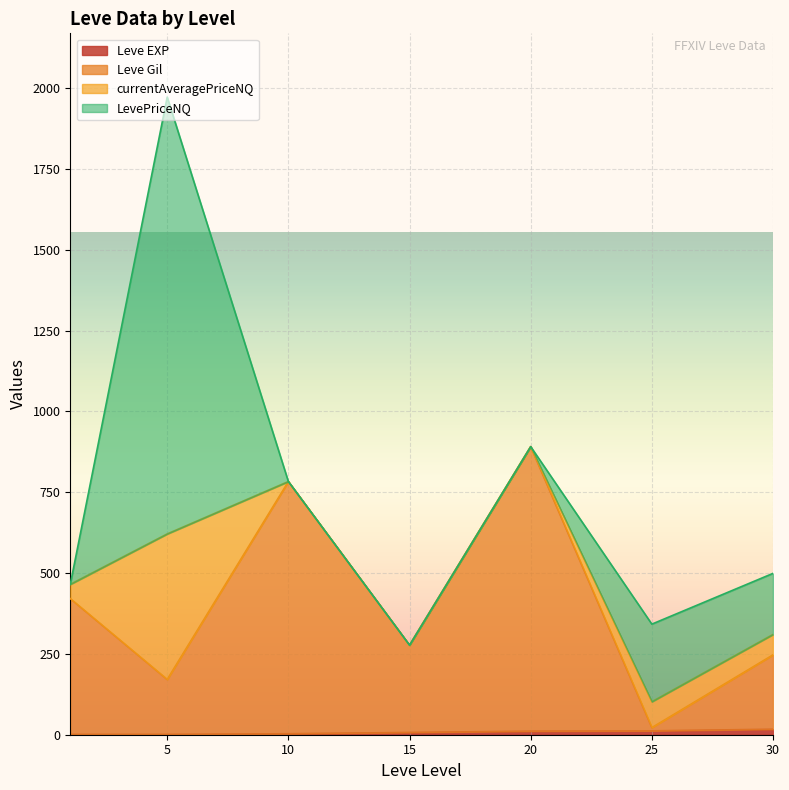

What is the sum of all Leve Gil values?

2812